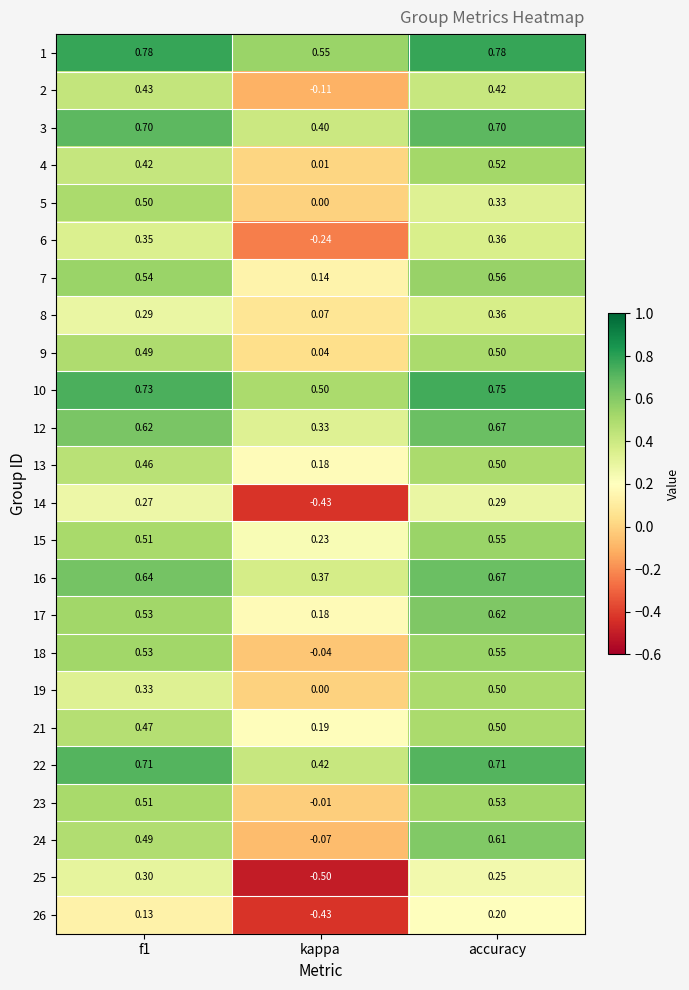

Is the value of 4 at kappa greater than the value of 10 at kappa?

No